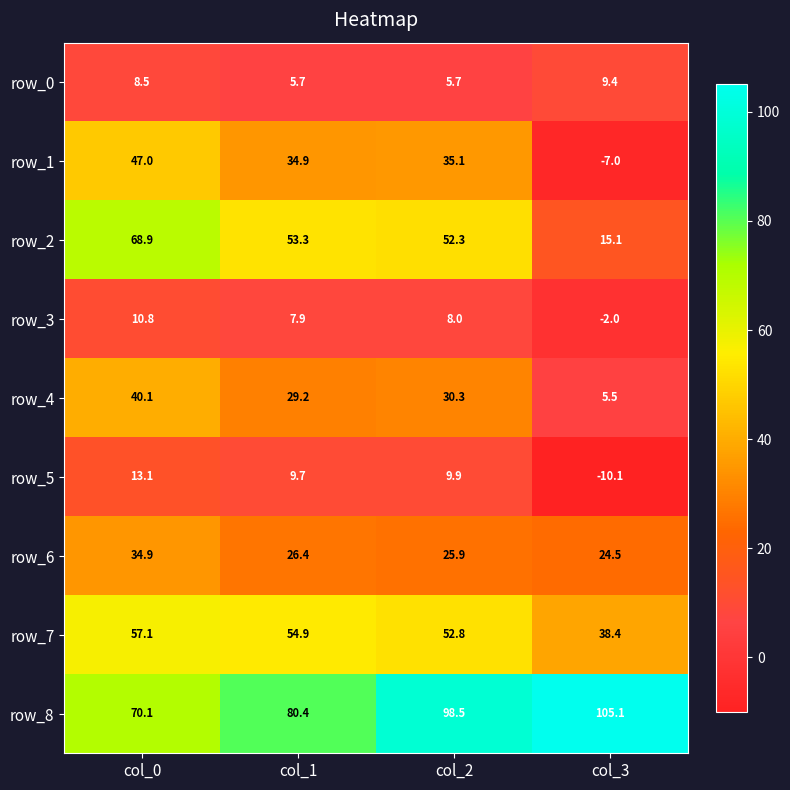

Reading right to left, transcribe all the data shown in this chart.

row_0: 9.4	5.7	5.7	8.5
row_1: -7.0	35.1	34.9	47.0
row_2: 15.1	52.3	53.3	68.9
row_3: -2.0	8.0	7.9	10.8
row_4: 5.5	30.3	29.2	40.1
row_5: -10.1	9.9	9.7	13.1
row_6: 24.5	25.9	26.4	34.9
row_7: 38.4	52.8	54.9	57.1
row_8: 105.1	98.5	80.4	70.1